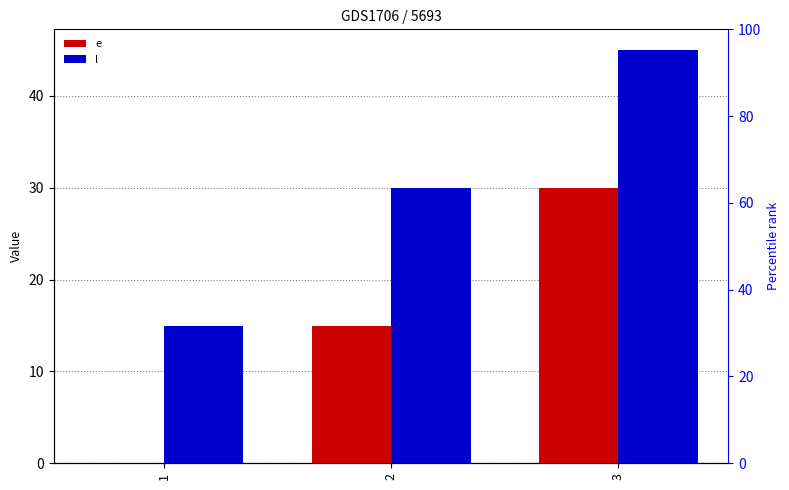

List the labels in order of e value, largest first.

3, 2, 1